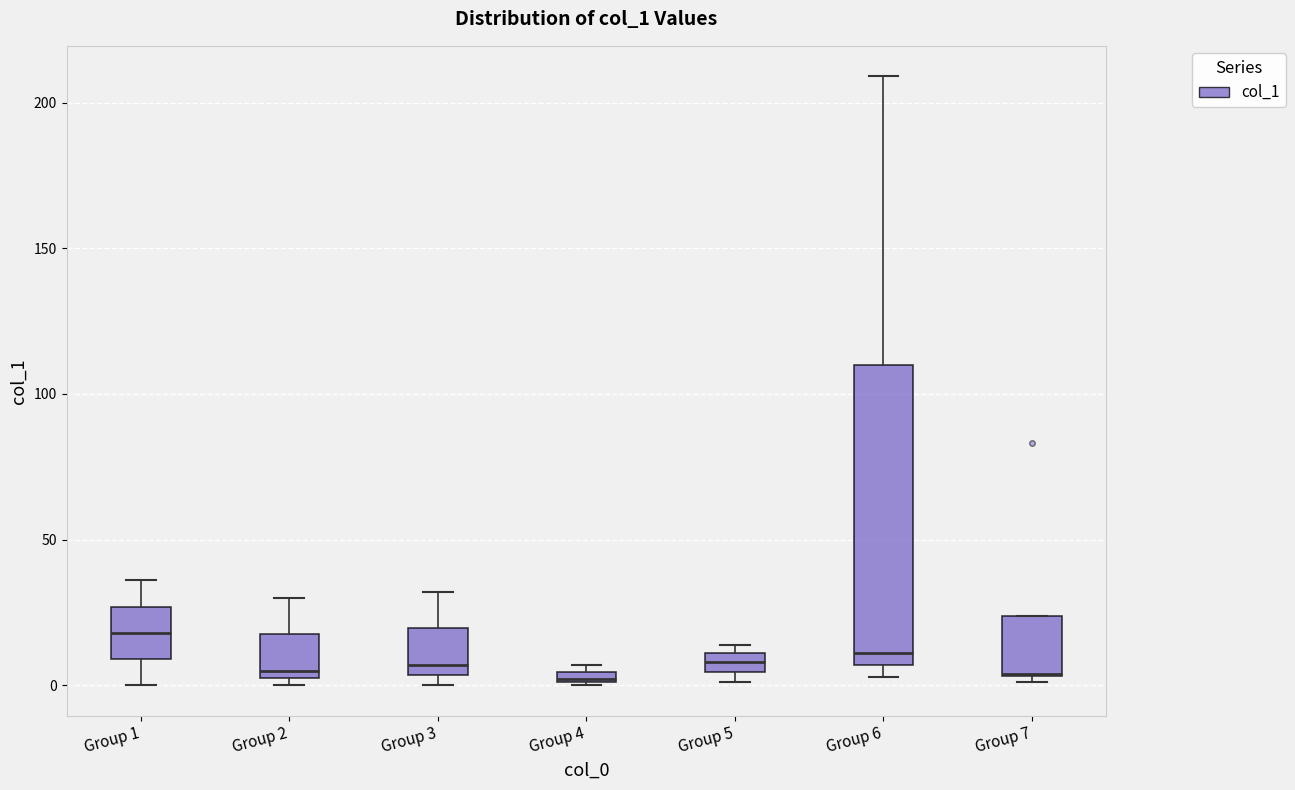

Where is the upper edge of the box for Group 5 on the y-axis? The values are not printed on the chart, so give them approximately, as read against the axis.

10